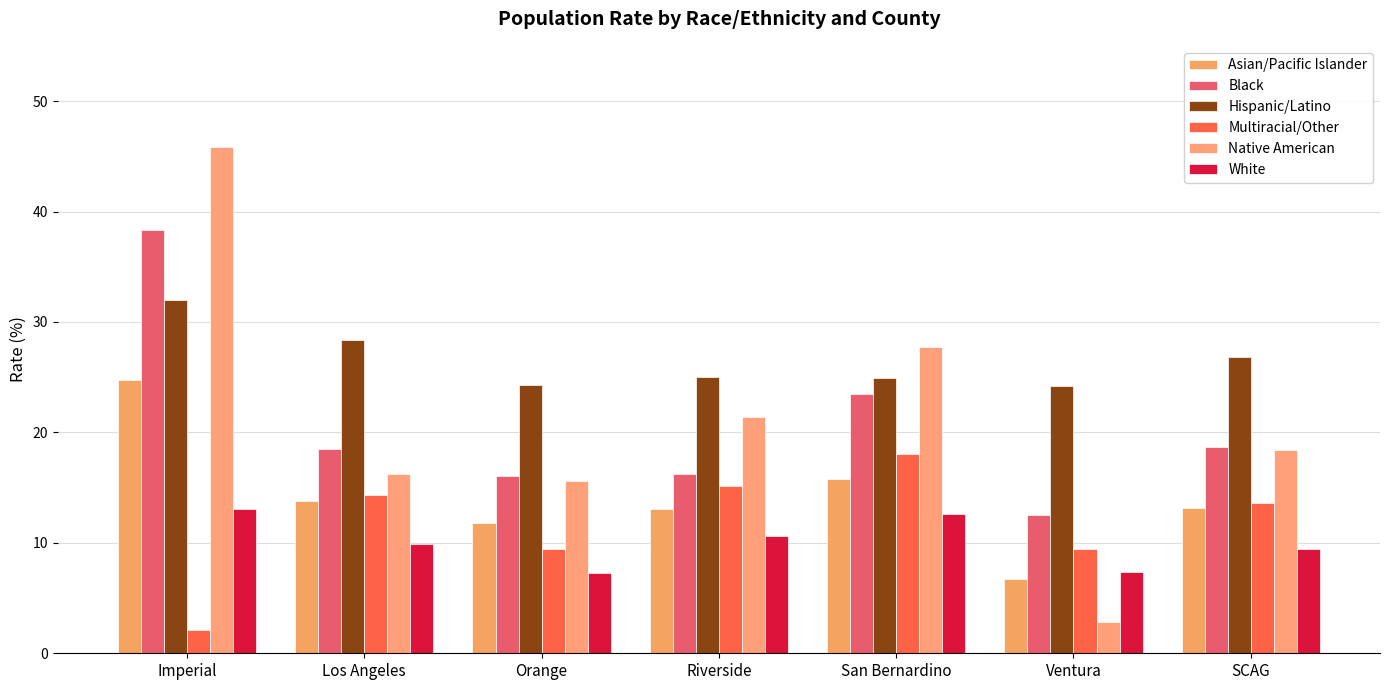

Count the number of categories in the chart.

7